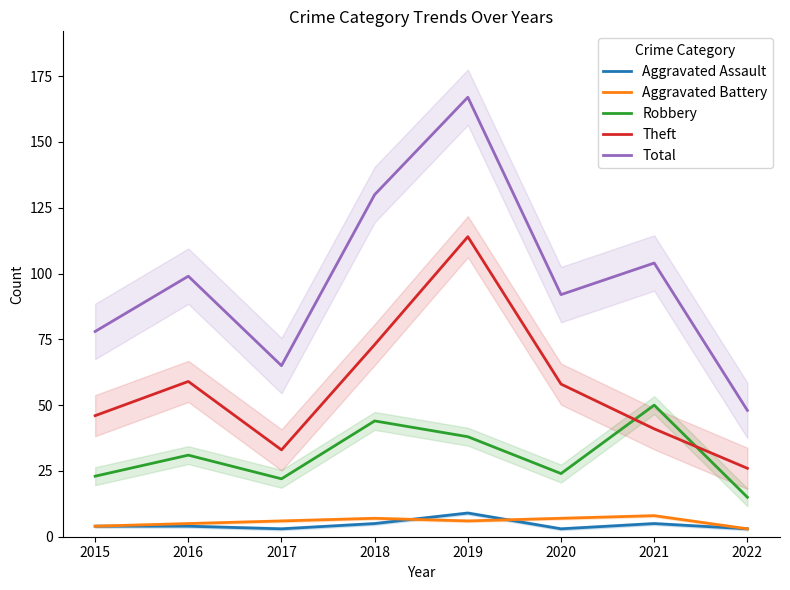

At how many categories does at least one series exceed 101?

3